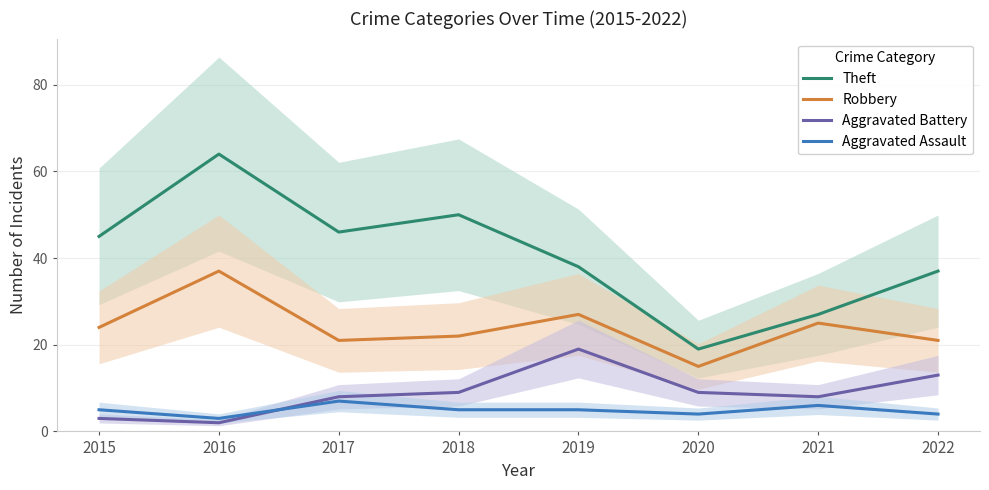

What is the maximum value shown in the chart?

64